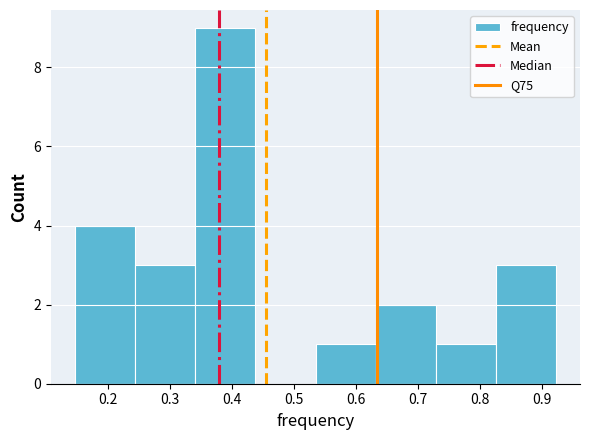

Reading left to right, transcribe this chart: for each bar, give the range it covers on the x-axis and its height. Neither the bar edges nor the heights are printed on the chart, so give them approximately, as read against the axes.

0.147 to 0.244: 4
0.244 to 0.341: 3
0.341 to 0.438: 9
0.438 to 0.535: 0
0.535 to 0.632: 1
0.632 to 0.729: 2
0.729 to 0.826: 1
0.826 to 0.923: 3